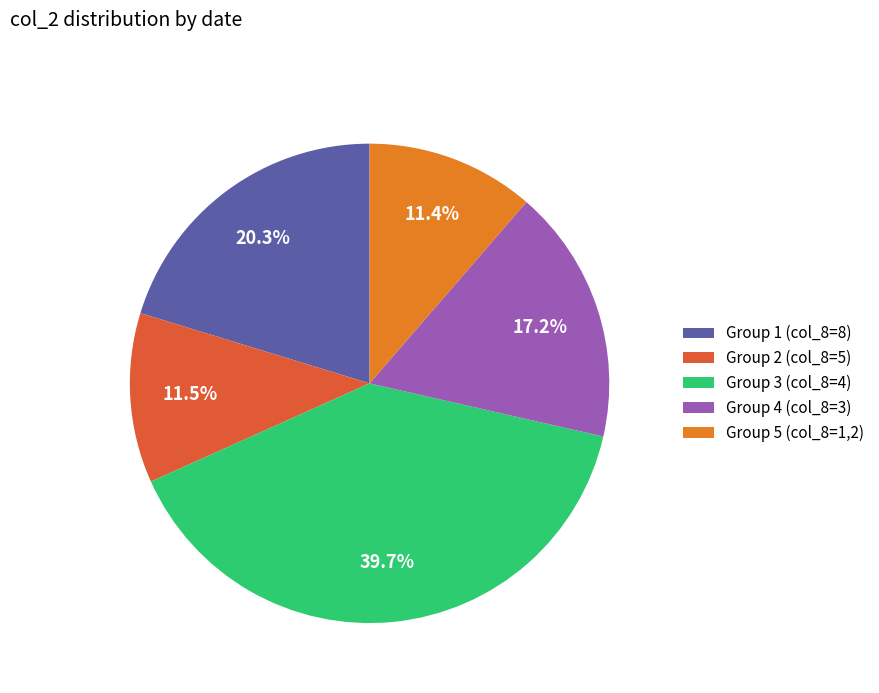

What percentage is NOT represented by Group 2 (col_8=5)?

88.5%